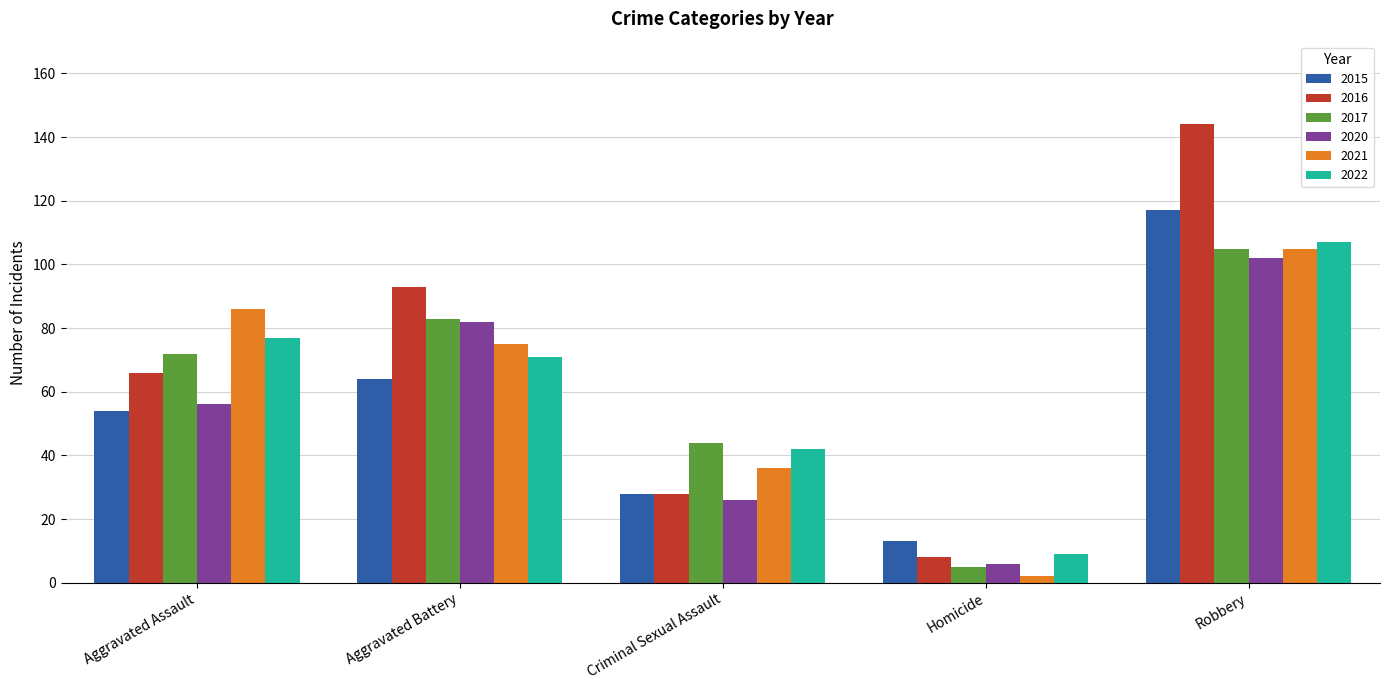

How many groups of bars are there?

5